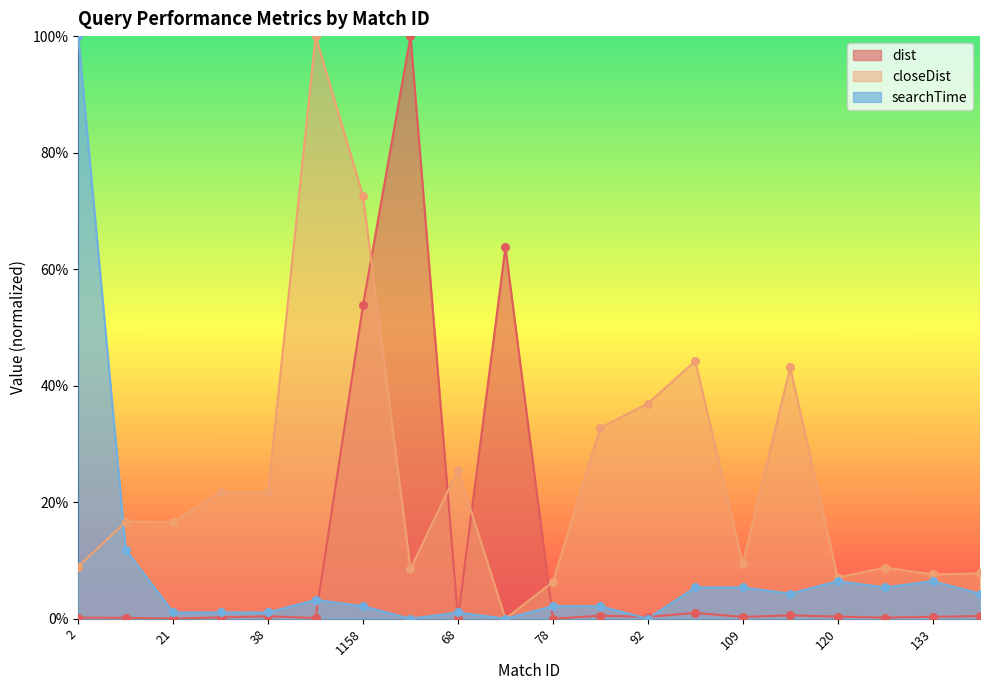

At which category is the sum across all series the highest?

1158